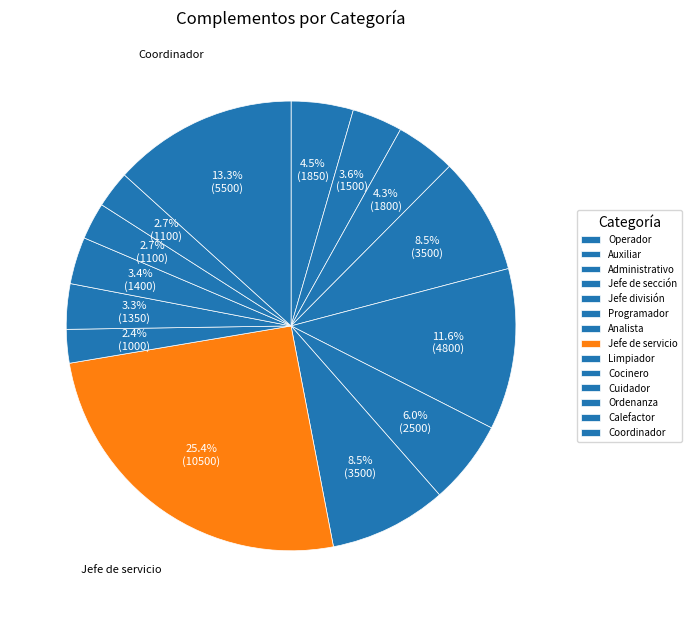

How many slices are in this pie chart?

14